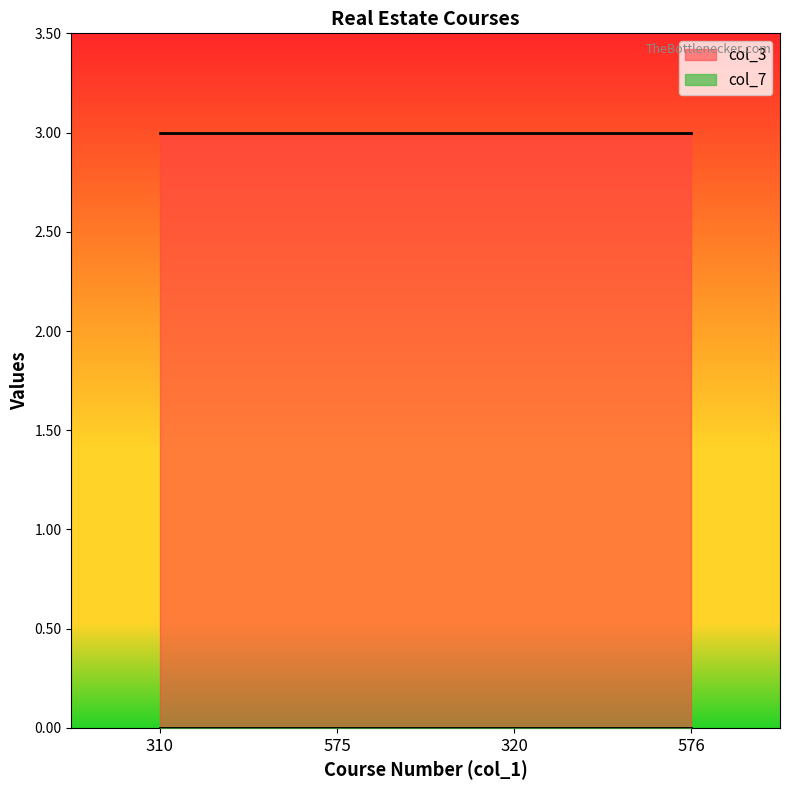

How many series are shown in this chart?

2